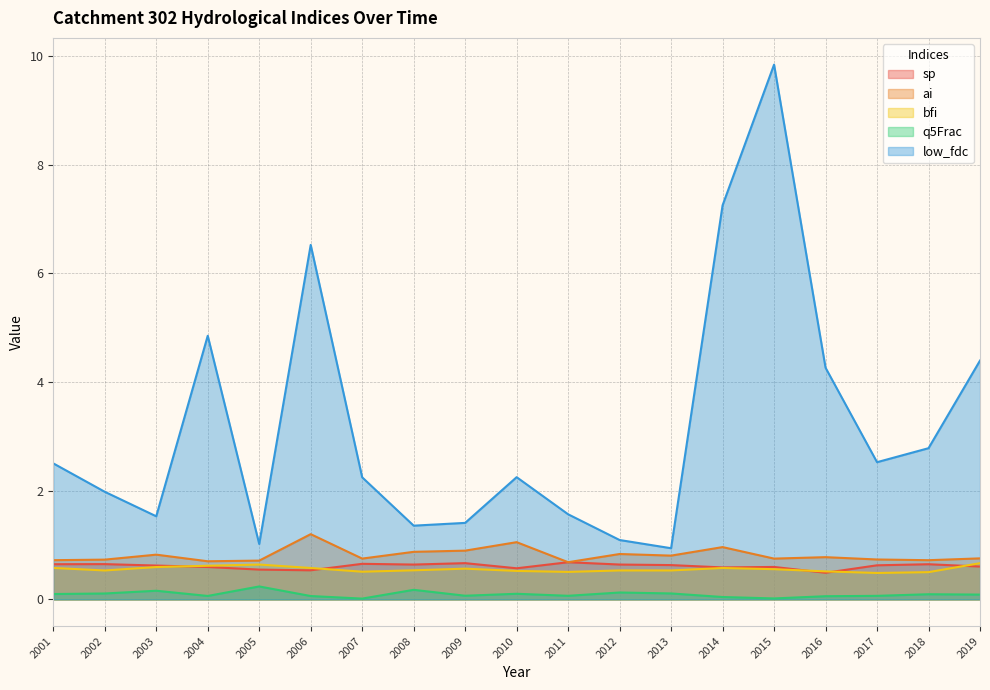

Is it true that low_fdc equals 0.4 at 2005?

False